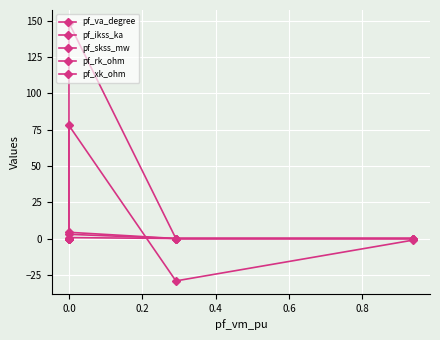

Where is the first local maximum for pf_xk_ohm?

0.2